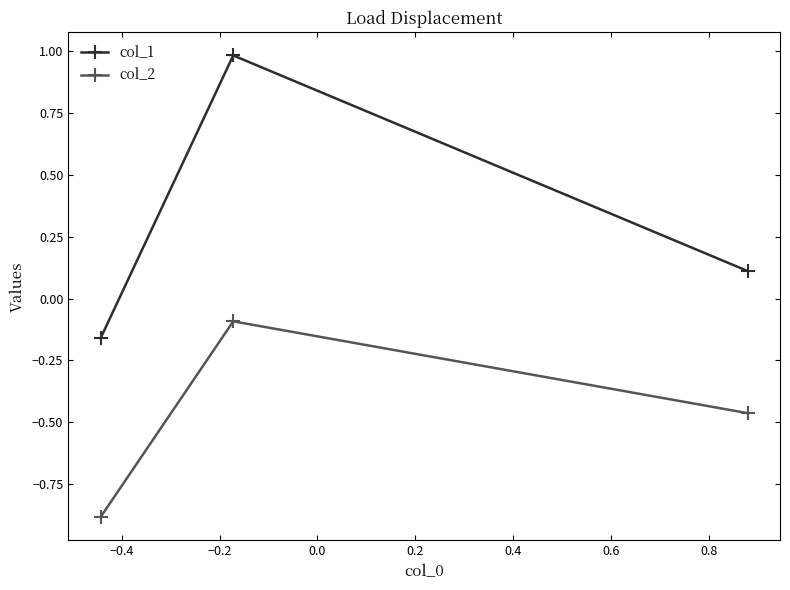

List the series in order of their overall mean, lowest first.

col_2, col_1